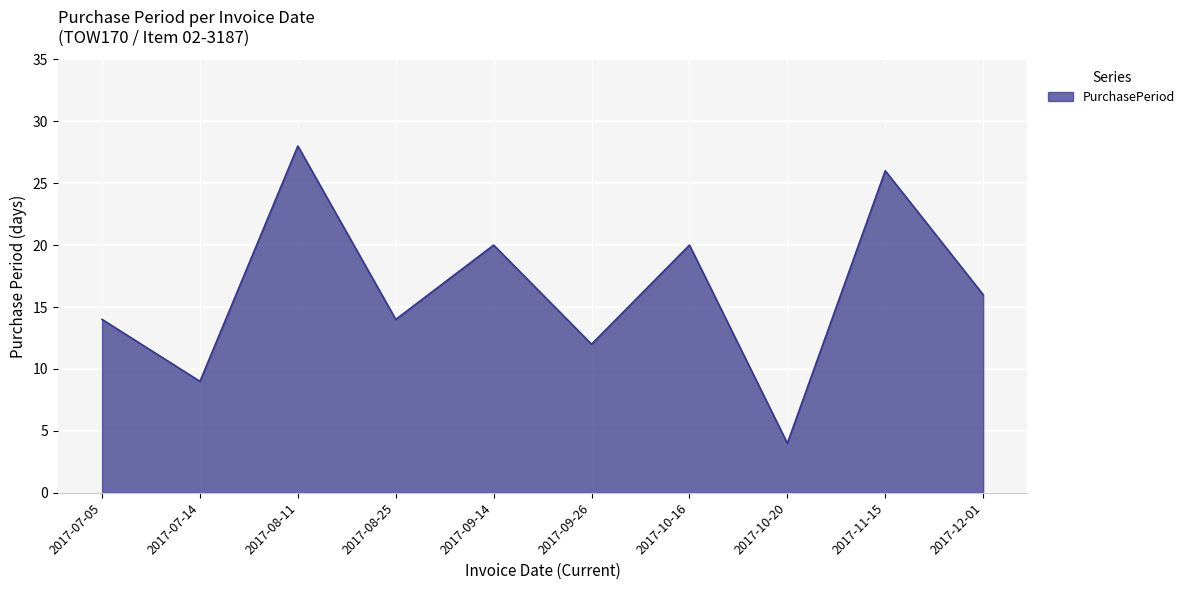

What position from the left is 2017-08-25?

4